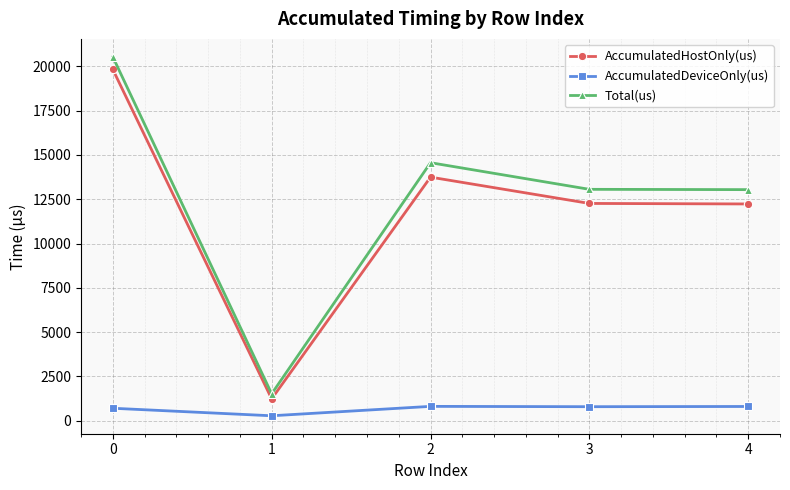

In Total(us), how many points are higher than both neighbors (excluding endpoints)?

1